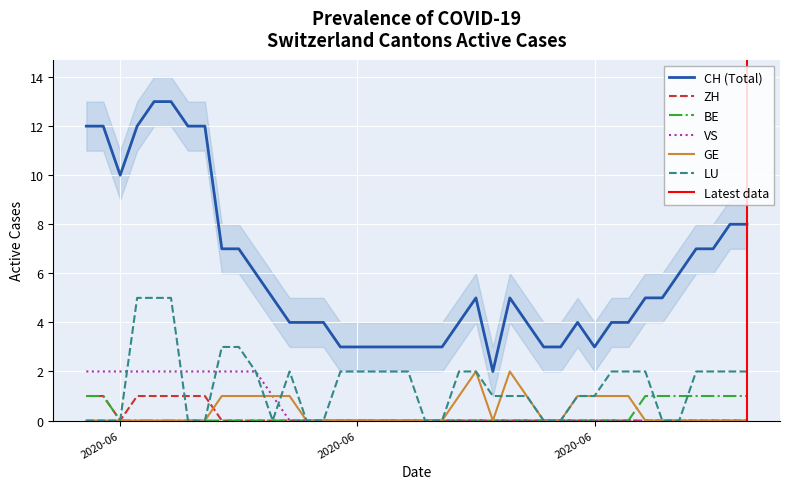

The GE series shows 1 at 39. True or false?

False